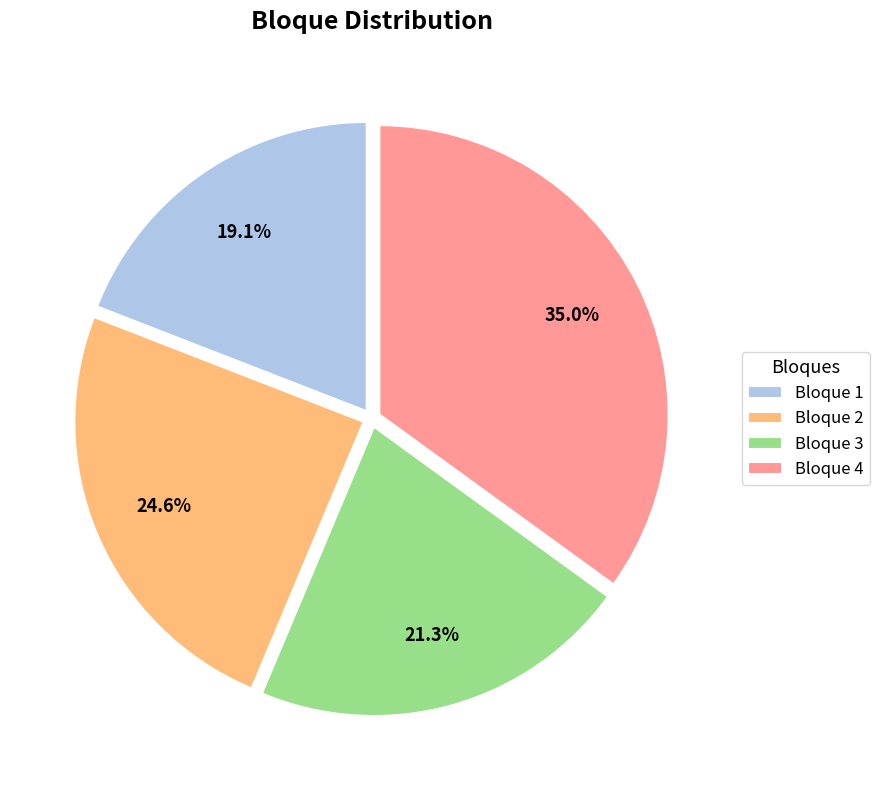

Is Bloque 1 the majority of the pie?

No